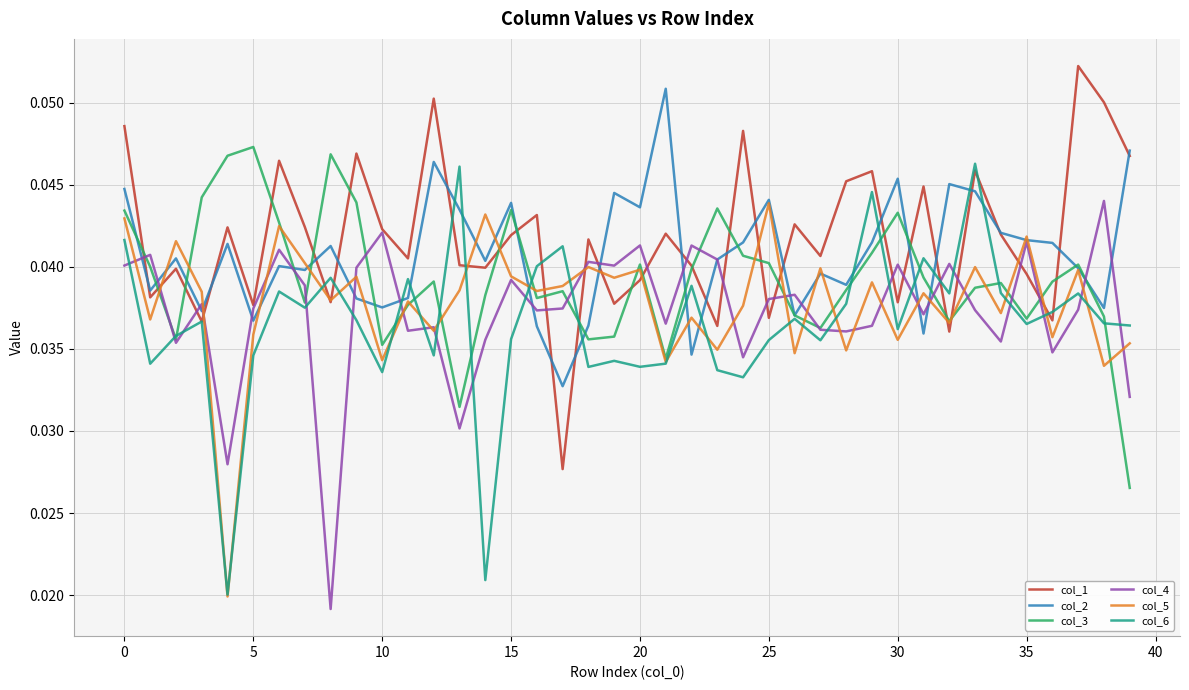

Which series ends up on top after the final intersection of col_6 and col_4?

col_6